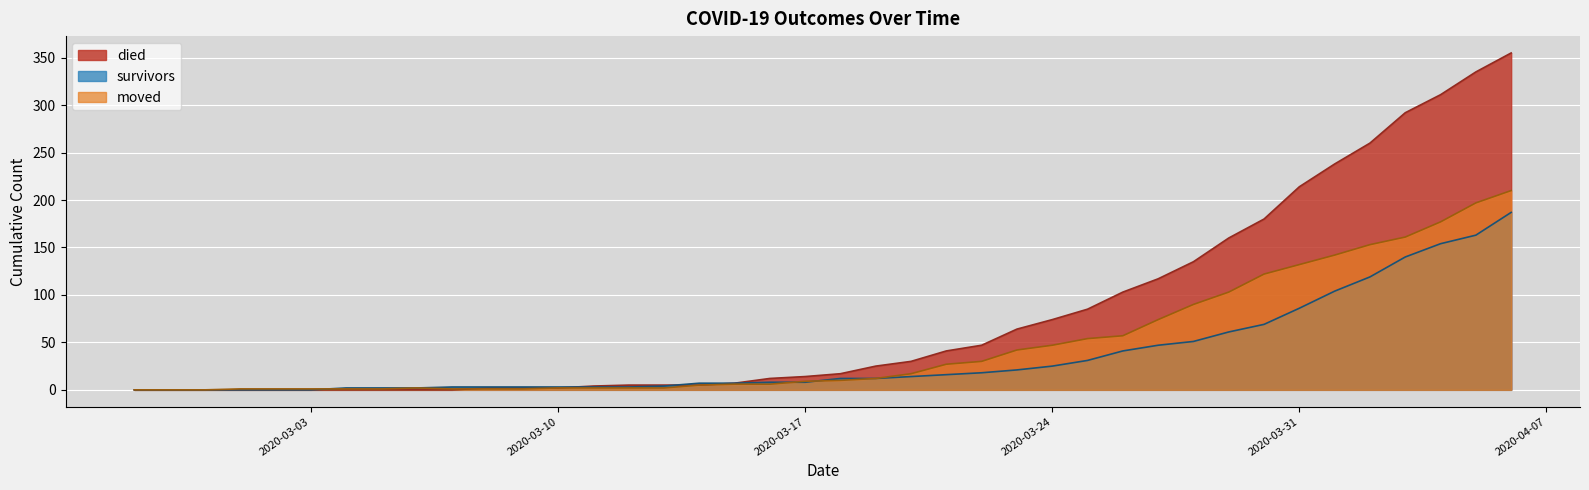

Which series has the largest range (max minus min)?

died